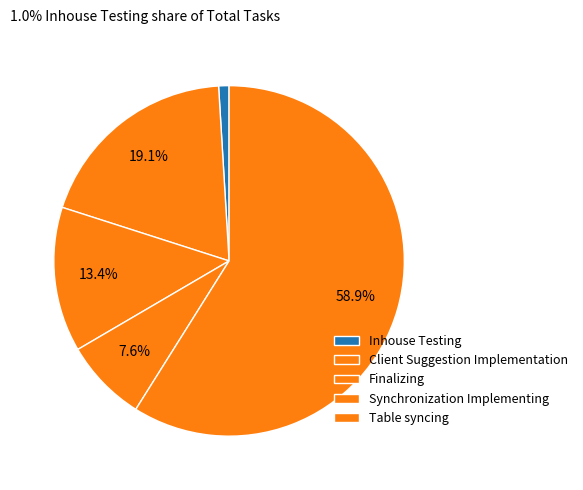

Which slice is the smallest?

Inhouse Testing